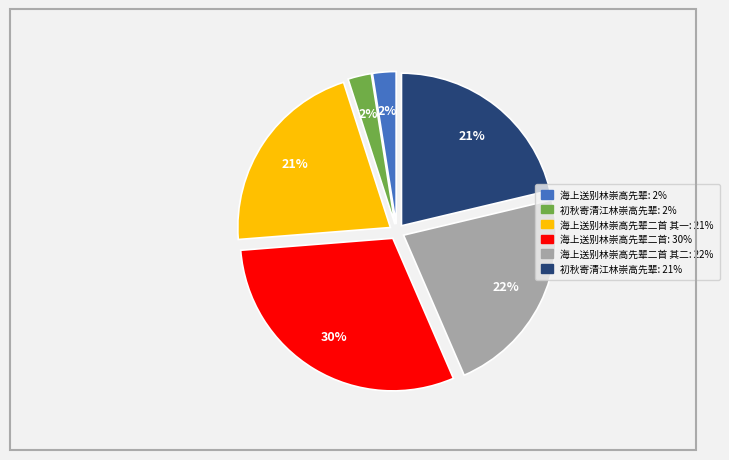

Is there any slice that represents more than half of the pie?

No